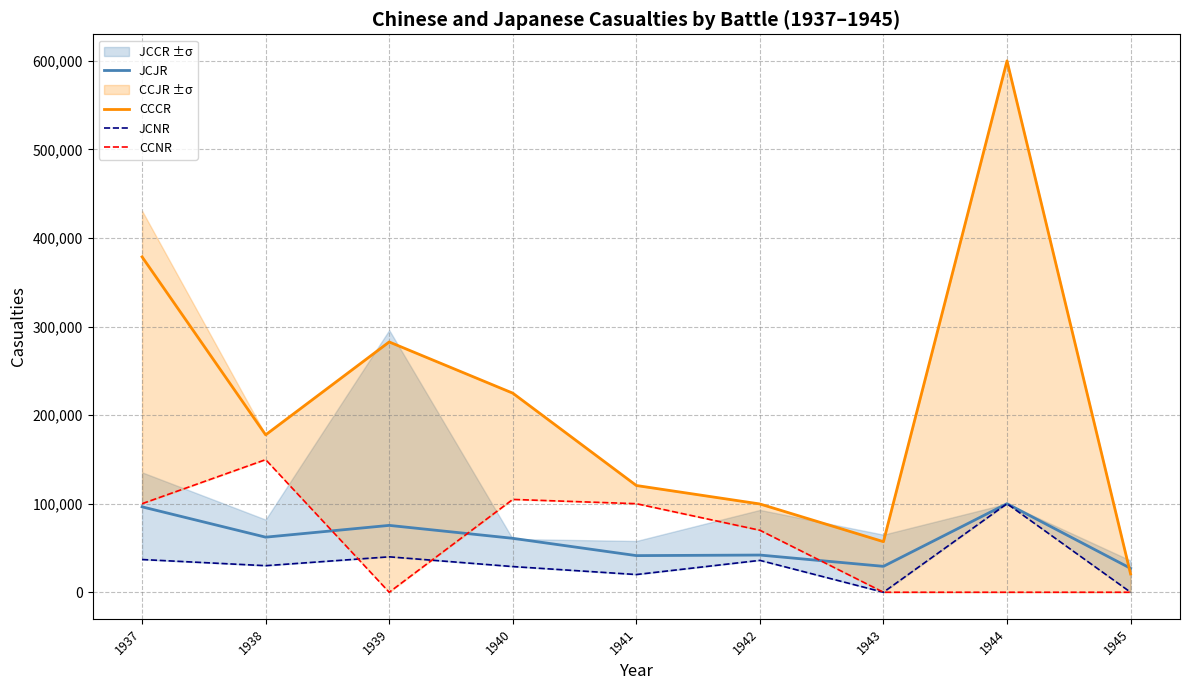

Which series ends up on top after the final intersection of CCNR and JCJR?

JCJR